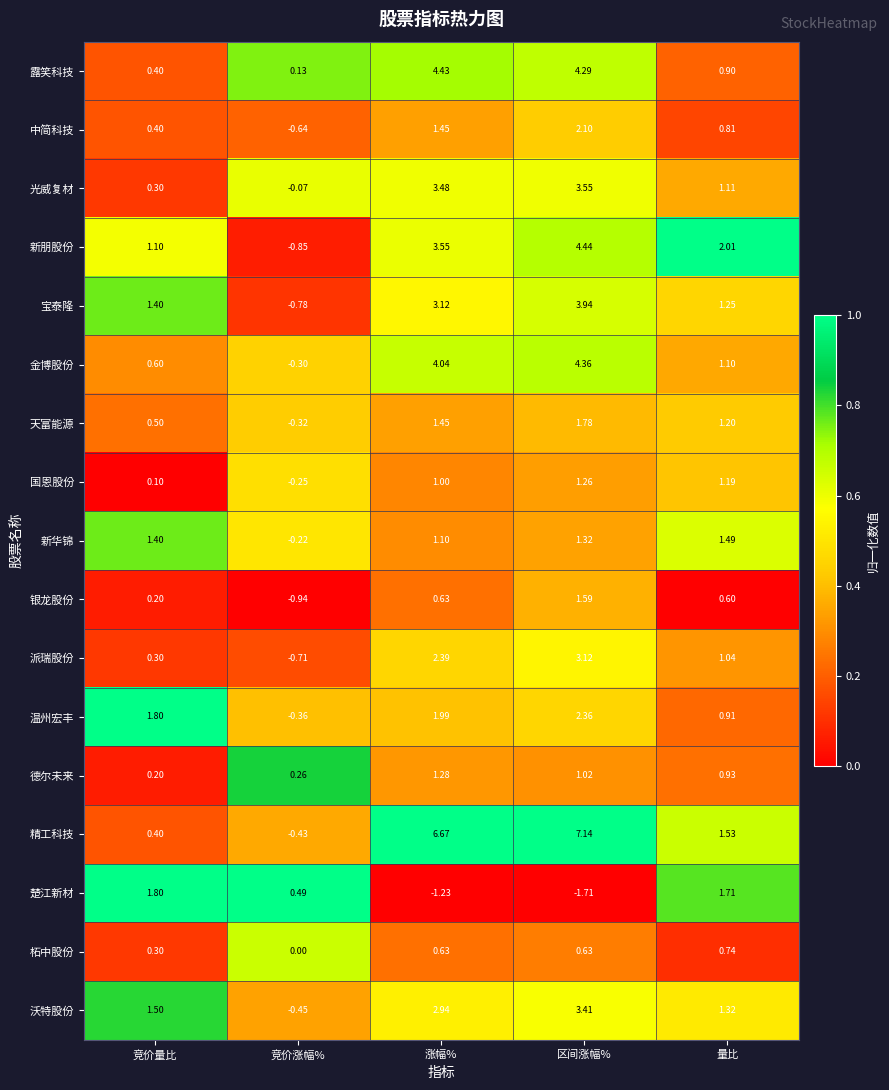

Rank the series by their maximum value, from lowest to highest.

柘中股份, 国恩股份, 德尔未来, 新华锦, 银龙股份, 天富能源, 楚江新材, 中简科技, 温州宏丰, 派瑞股份, 沃特股份, 光威复材, 宝泰隆, 金博股份, 露笑科技, 新朋股份, 精工科技